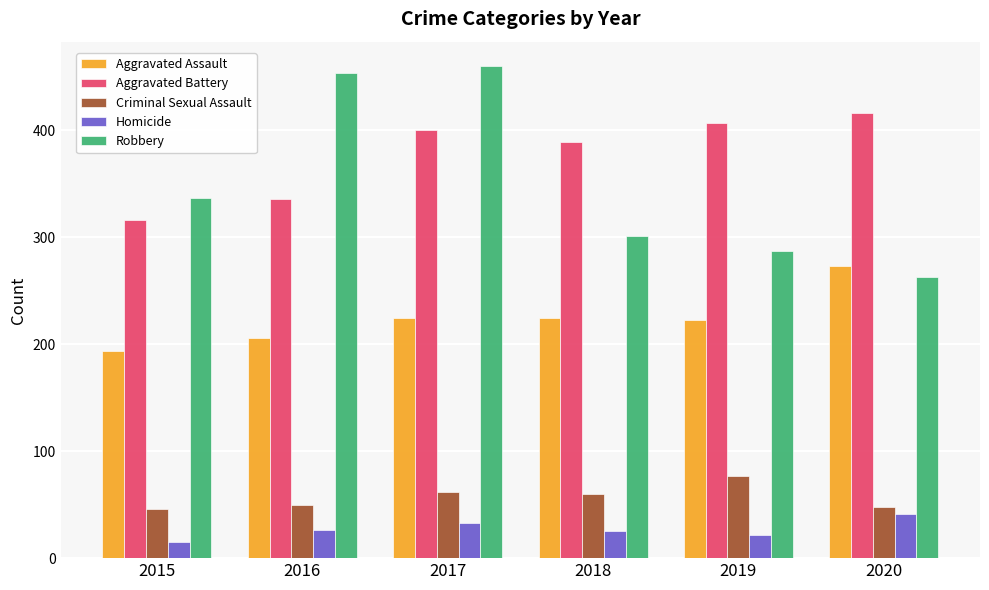

At which category is the sum across all series the highest?

2017